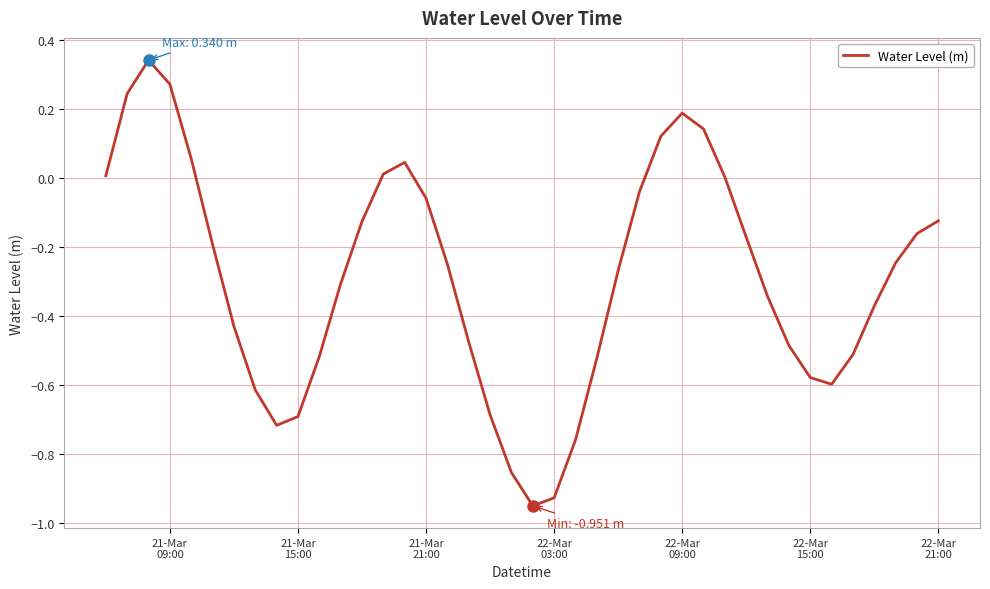

Does the chart display data point markers on the line(s)?

No